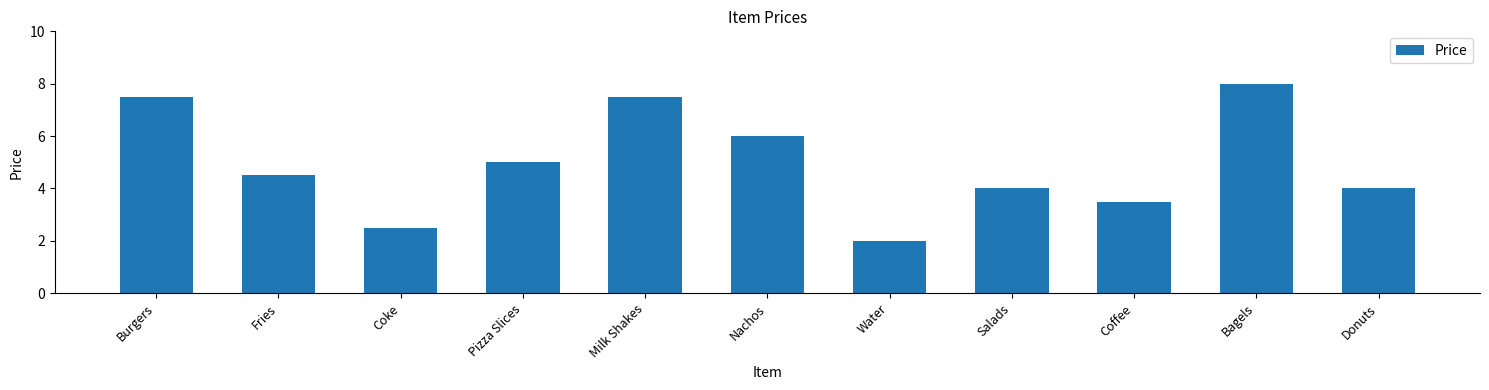

Is it true that the value at Water is 2.8?

False